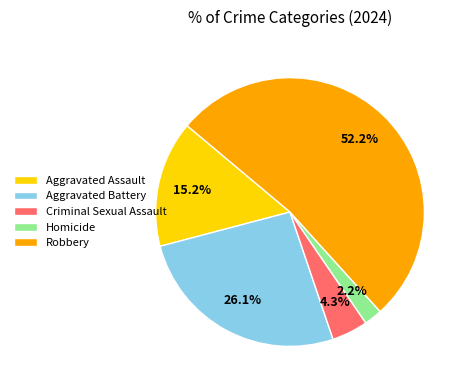

How much of the chart is everything except Robbery?

47.8%